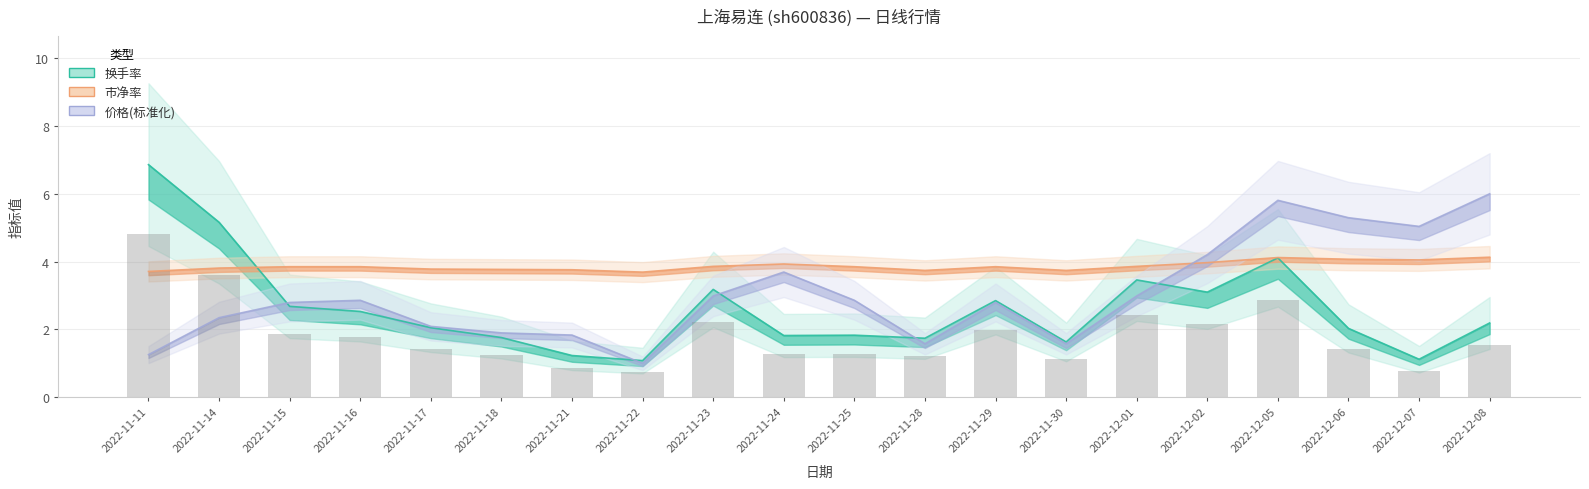

Rank the categories by 市净率 value from lowest to highest.

2022-11-22, 2022-11-11, 2022-11-28, 2022-11-30, 2022-11-21, 2022-11-18, 2022-11-17, 2022-11-14, 2022-11-15, 2022-11-16, 2022-11-25, 2022-11-29, 2022-11-23, 2022-12-01, 2022-11-24, 2022-12-02, 2022-12-07, 2022-12-06, 2022-12-05, 2022-12-08